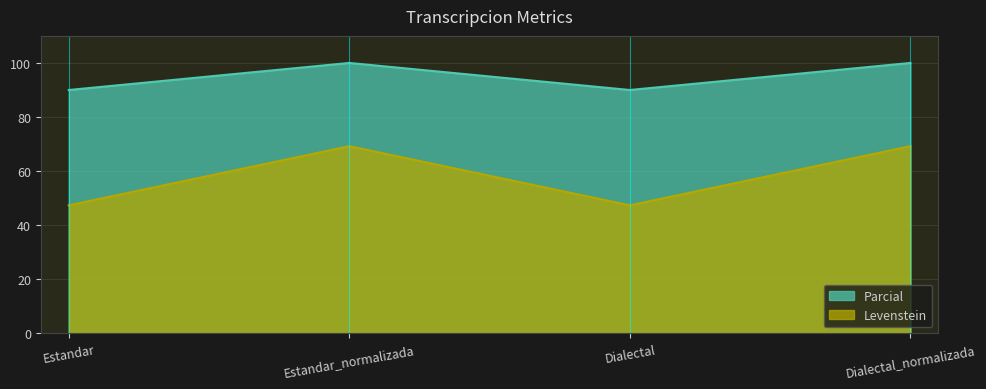

What are all the series names shown in the legend?

Parcial, Levenstein